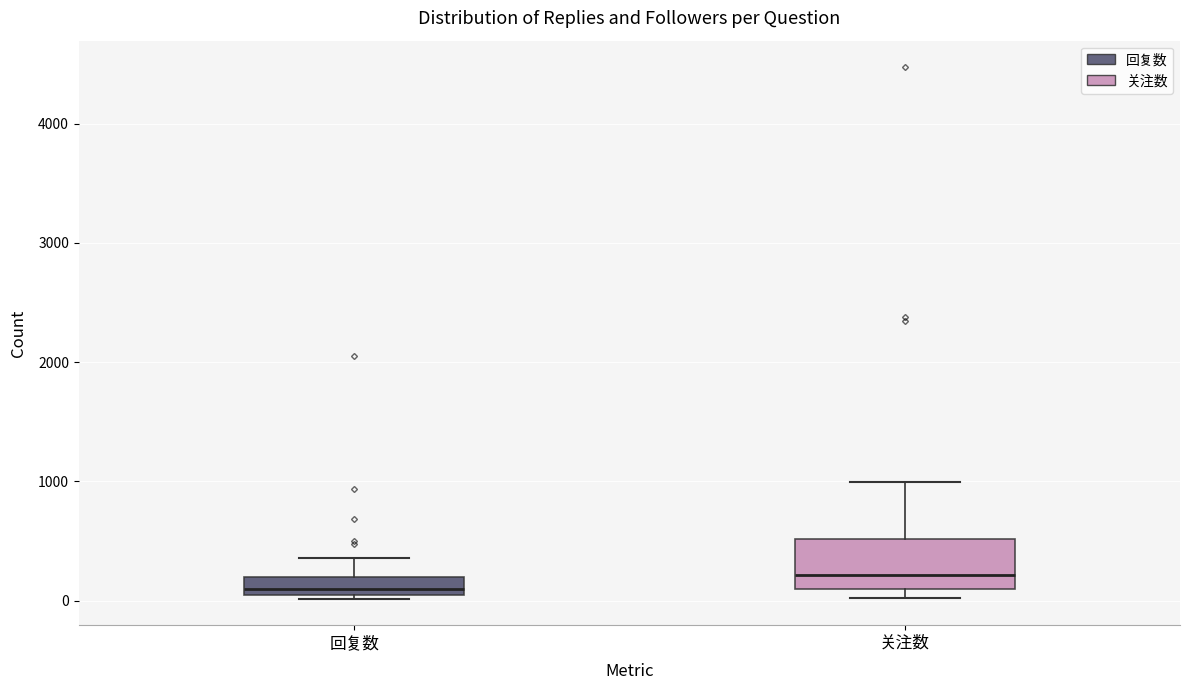

Comparing the boxes themselves (not the whiskers), which one is the tallest?

关注数